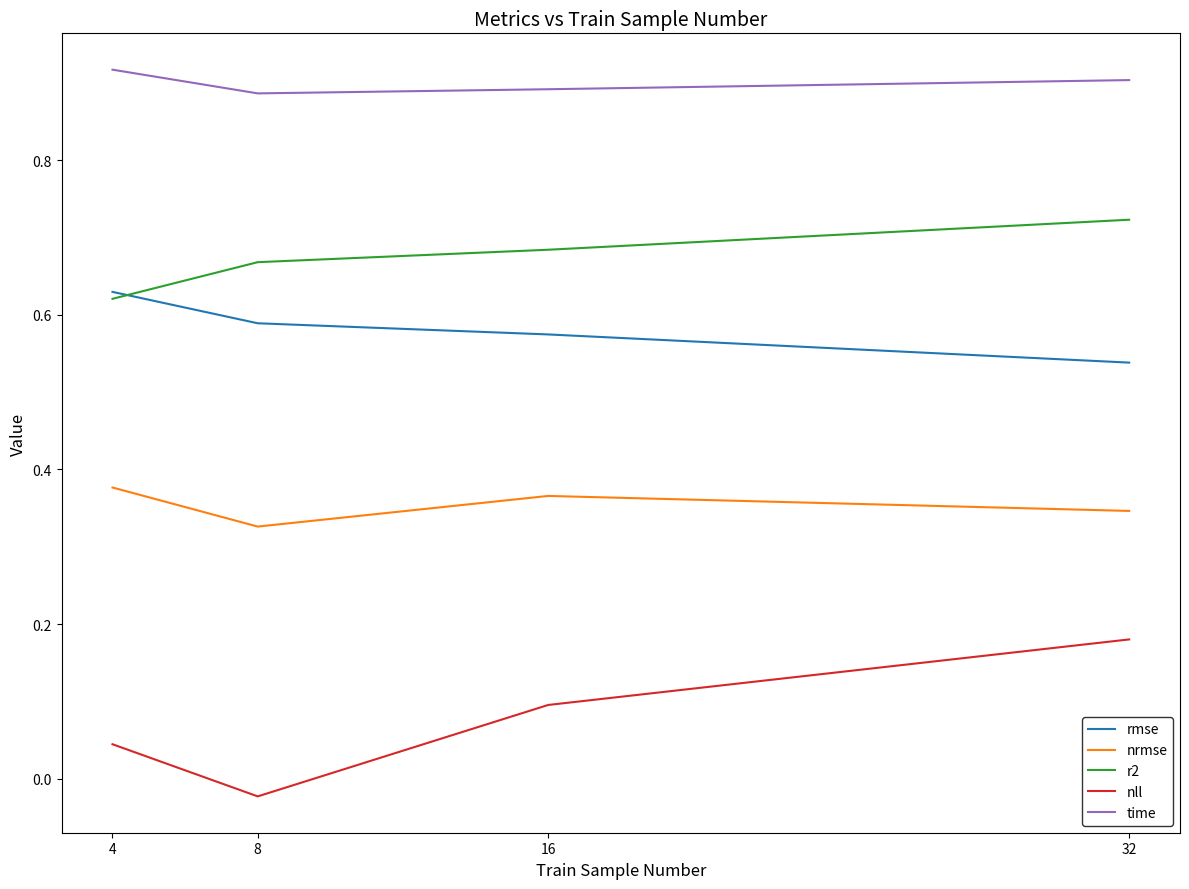

List the series in order of their peak value, highest first.

time, r2, rmse, nrmse, nll